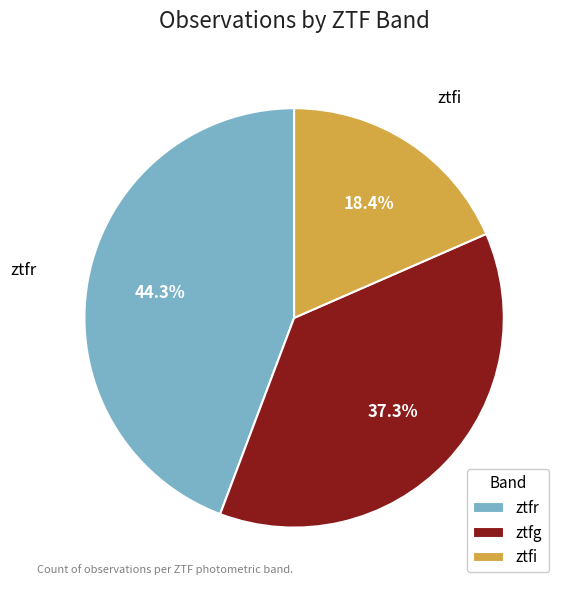

What is the ratio of the value at ztfi to the value at ztfg?

0.5